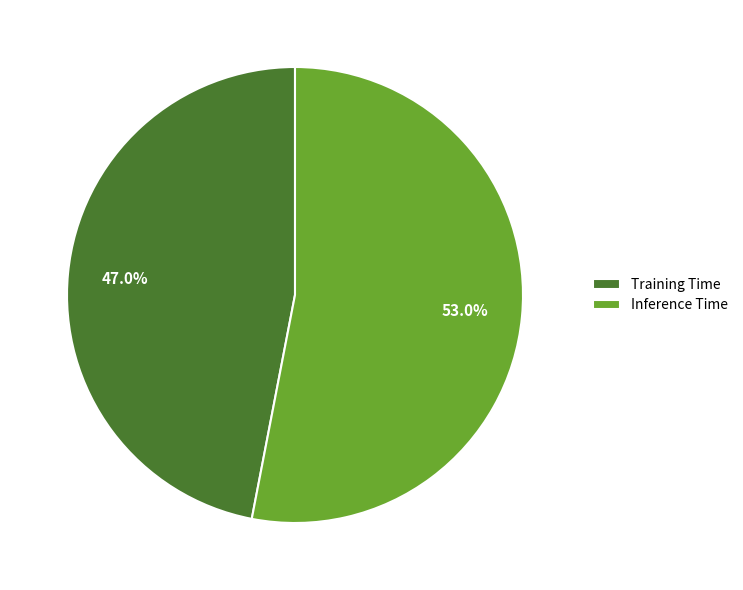

True or false: Training Time accounts for 47% of the total.

True